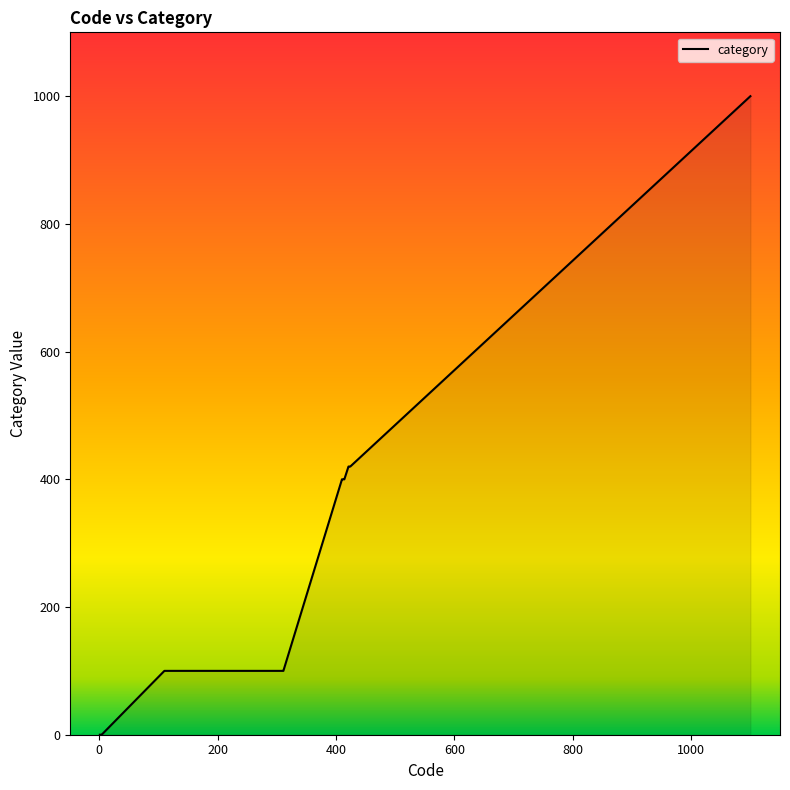

What is the difference between the maximum and minimum values?

1000